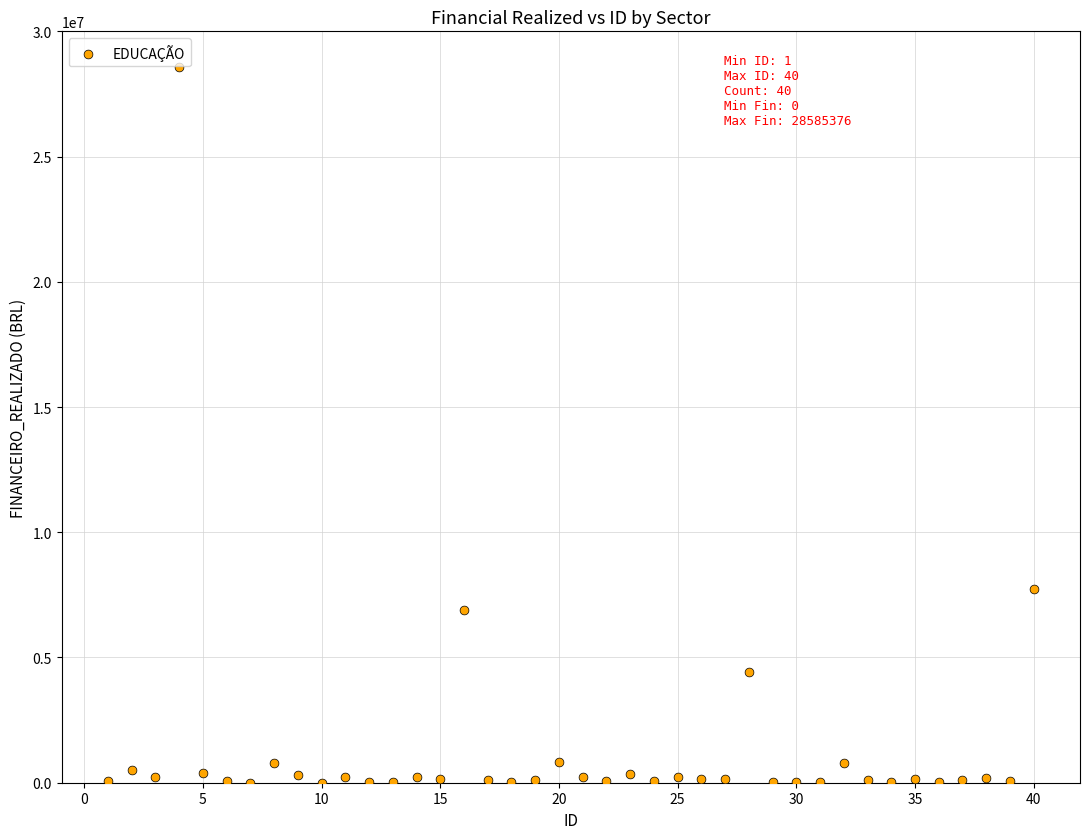

What Y value in the scatter plot is closest to 14292687?

7718067.0